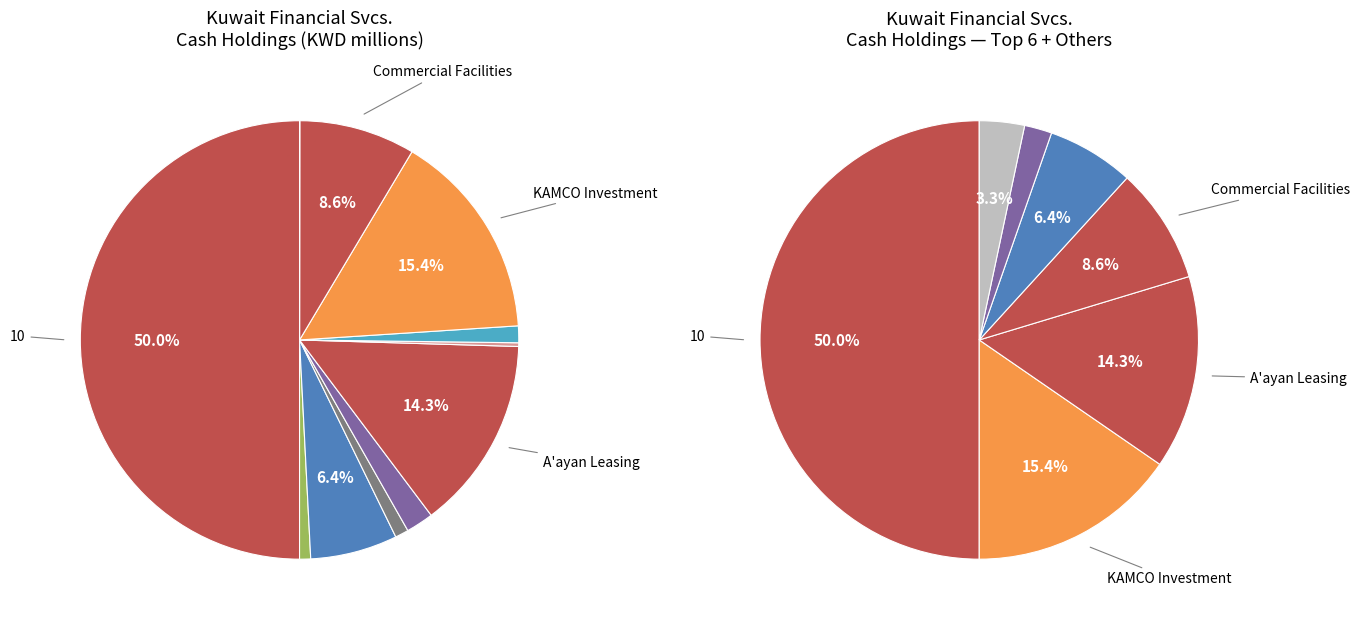

How many slices are in this pie chart?

11